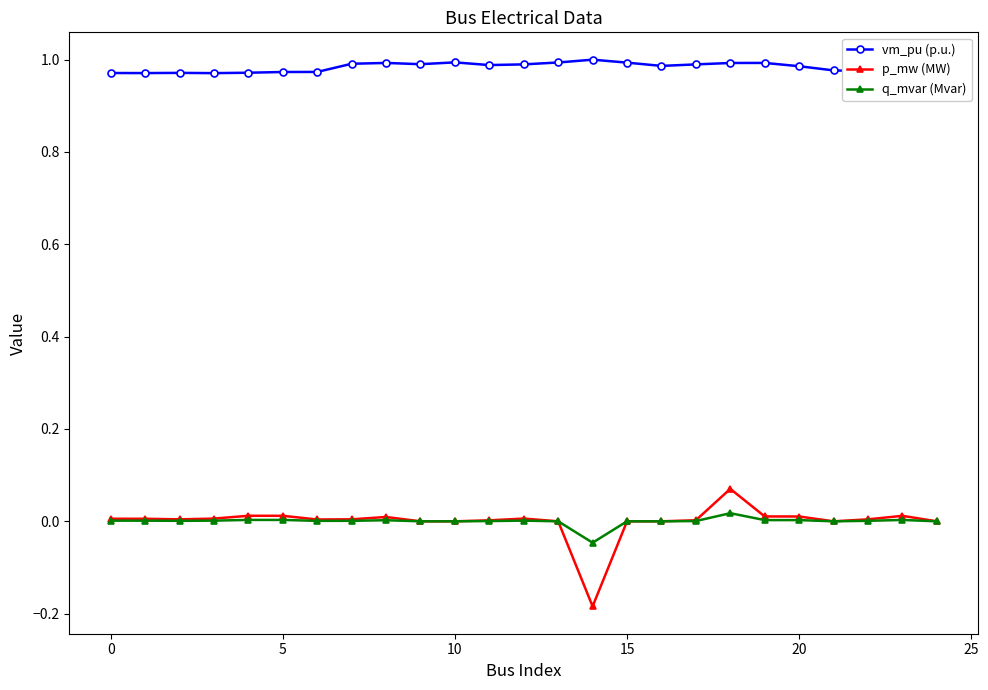

Rank the series by their maximum value, from highest to lowest.

vm_pu (p.u.), p_mw (MW), q_mvar (Mvar)